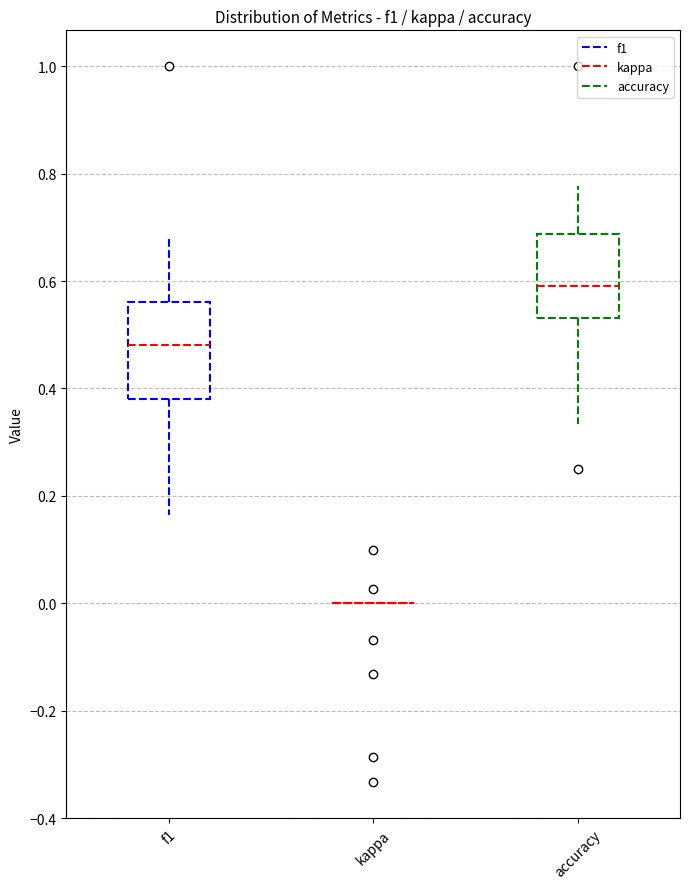

Comparing the boxes themselves (not the whiskers), which one is the tallest?

f1